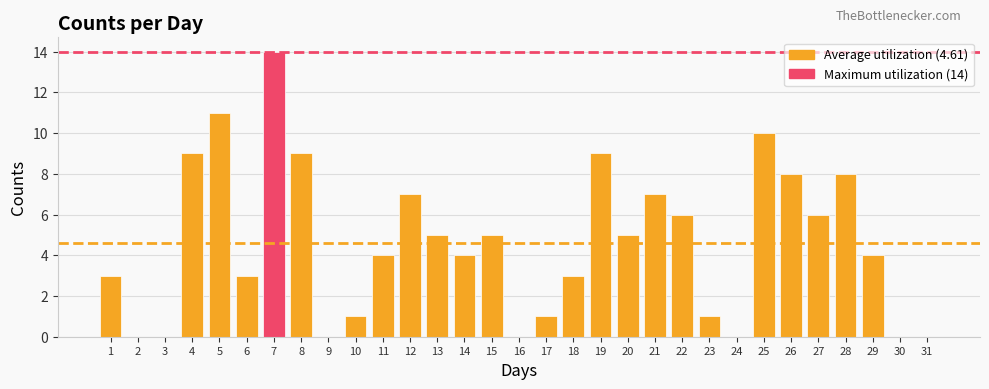

At which label does the data first exceed 4?

4